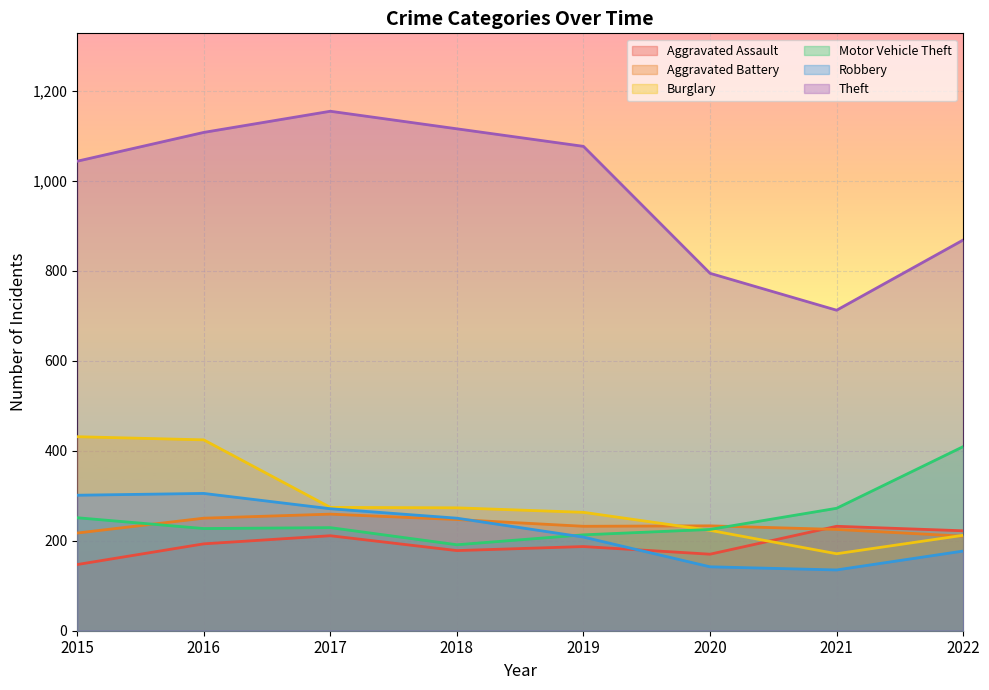

Rank the series by their maximum value, from highest to lowest.

Theft, Burglary, Motor Vehicle Theft, Robbery, Aggravated Battery, Aggravated Assault